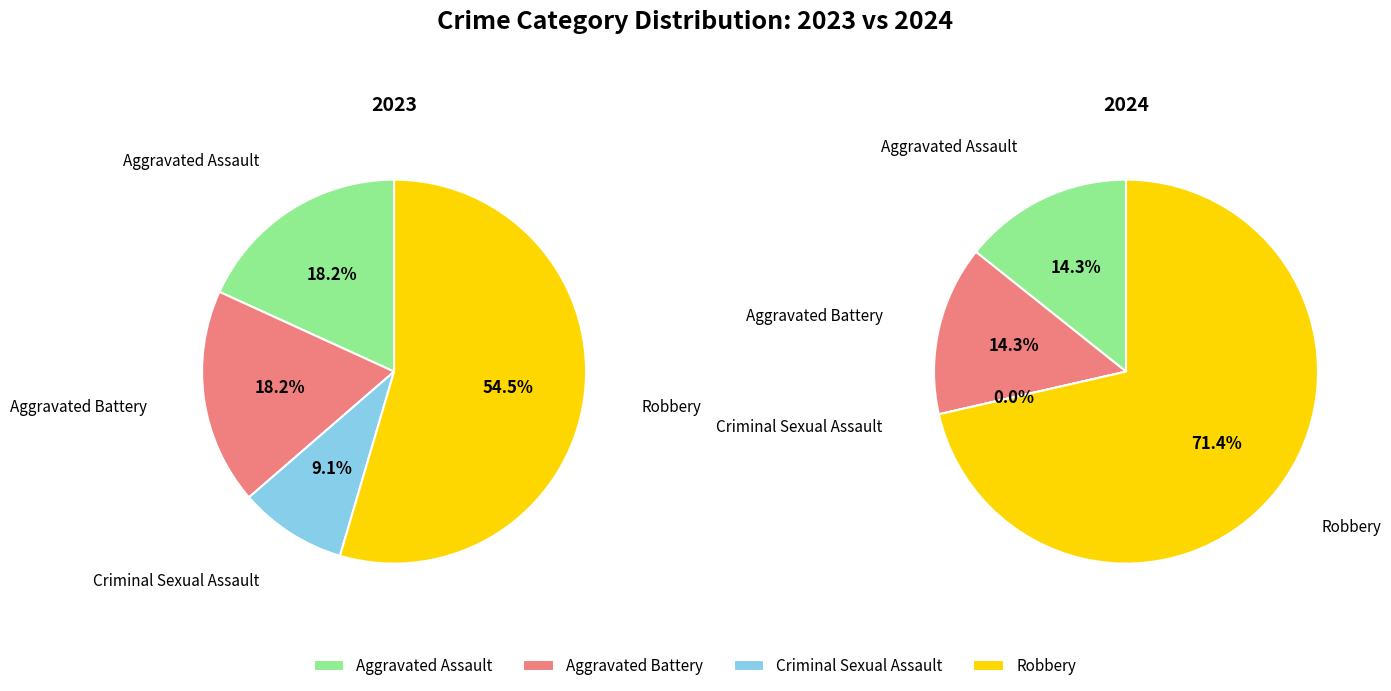

Is the sum of Aggravated Assault and Criminal Sexual Assault greater than half?

No